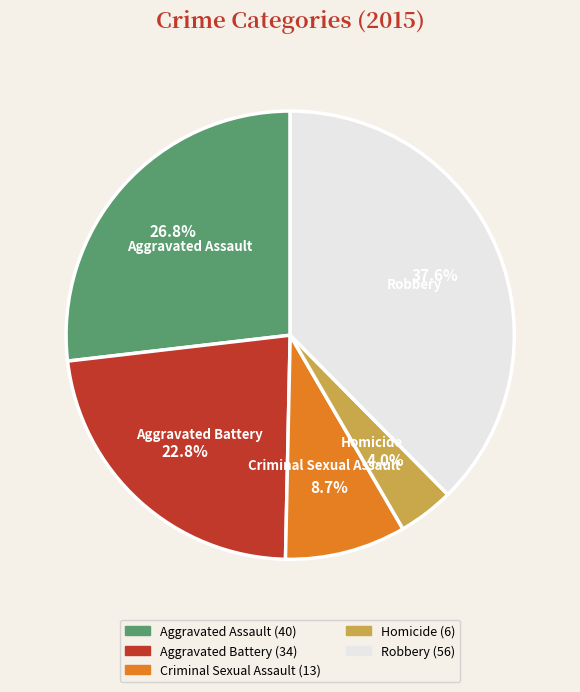

To the nearest percent, what is the average slice percentage?

20%